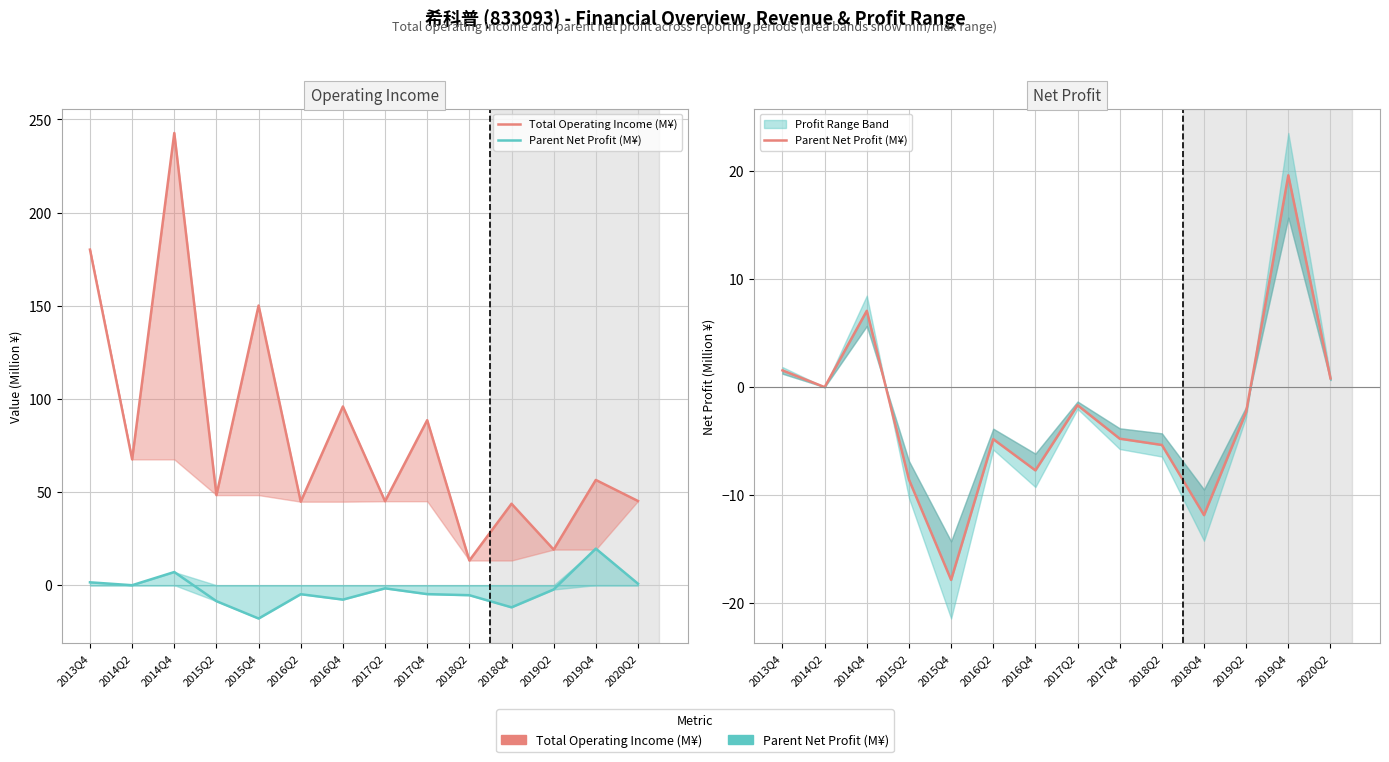

List the series in order of their overall mean, lowest first.

Parent Net Profit (M¥), Total Operating Income (M¥)